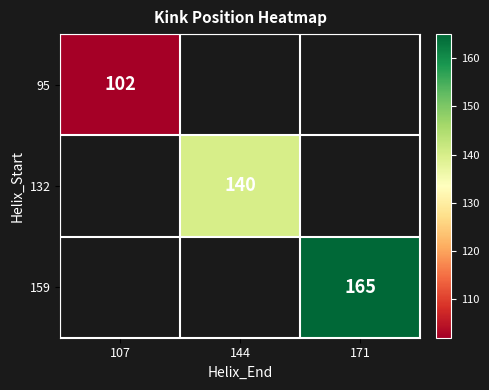

Is it true that 95 equals 102 at 107?

True